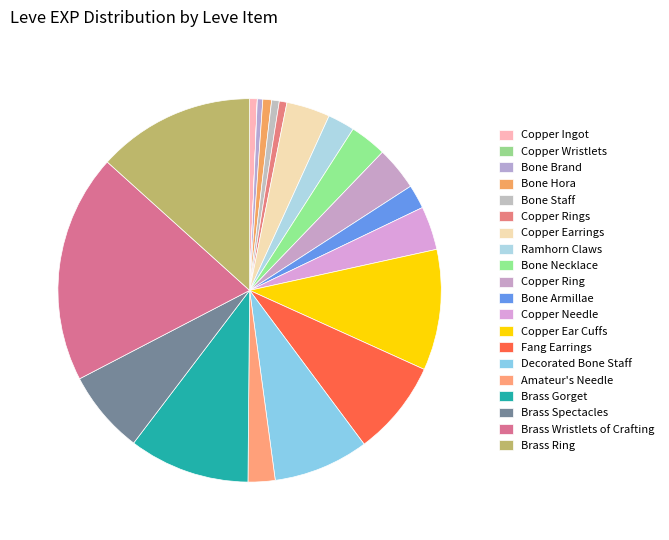

To the nearest percent, what is the combined percentage of Bone Brand and Decorated Bone Staff?

9%